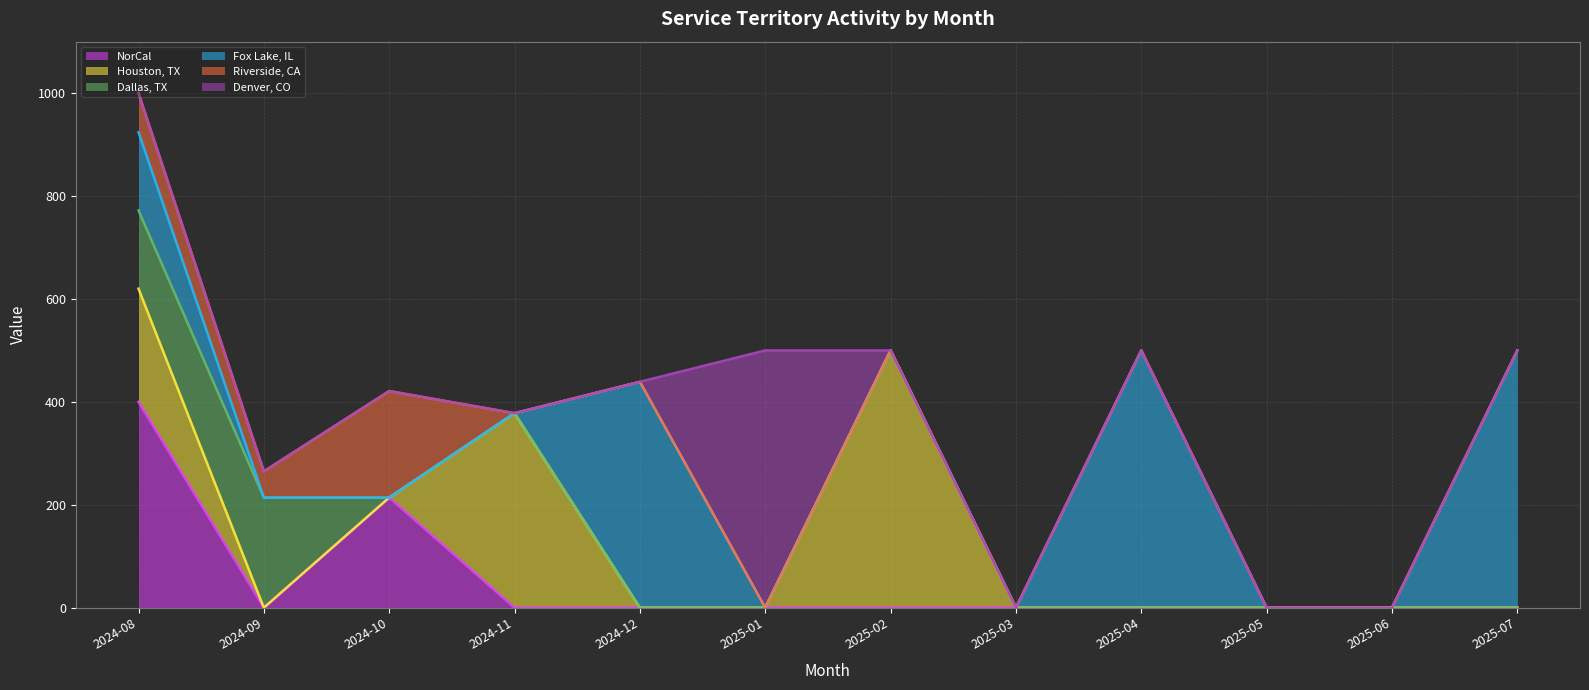

Reading left to right, what are all the values shown in this chart?

NorCal: 2024-08-01=400	2024-09-01=0	2024-10-01=214	2024-11-01=0	2024-12-01=0	2025-01-01=0	2025-02-01=0	2025-03-01=0	2025-04-01=0	2025-05-01=0	2025-06-01=0	2025-07-01=0
Houston, TX: 2024-08-01=220	2024-09-01=0	2024-10-01=0	2024-11-01=378	2024-12-01=0	2025-01-01=0	2025-02-01=500	2025-03-01=0	2025-04-01=0	2025-05-01=0	2025-06-01=0	2025-07-01=0
Dallas, TX: 2024-08-01=152	2024-09-01=214	2024-10-01=0	2024-11-01=0	2024-12-01=0	2025-01-01=0	2025-02-01=0	2025-03-01=0	2025-04-01=0	2025-05-01=0	2025-06-01=0	2025-07-01=0
Fox Lake, IL: 2024-08-01=152	2024-09-01=0	2024-10-01=0	2024-11-01=0	2024-12-01=439	2025-01-01=0	2025-02-01=0	2025-03-01=0	2025-04-01=500	2025-05-01=0	2025-06-01=0	2025-07-01=500
Riverside, CA: 2024-08-01=76	2024-09-01=51	2024-10-01=207	2024-11-01=0	2024-12-01=0	2025-01-01=0	2025-02-01=0	2025-03-01=0	2025-04-01=0	2025-05-01=0	2025-06-01=0	2025-07-01=0
Denver, CO: 2024-08-01=0	2024-09-01=0	2024-10-01=0	2024-11-01=0	2024-12-01=0	2025-01-01=500	2025-02-01=0	2025-03-01=0	2025-04-01=0	2025-05-01=0	2025-06-01=0	2025-07-01=0